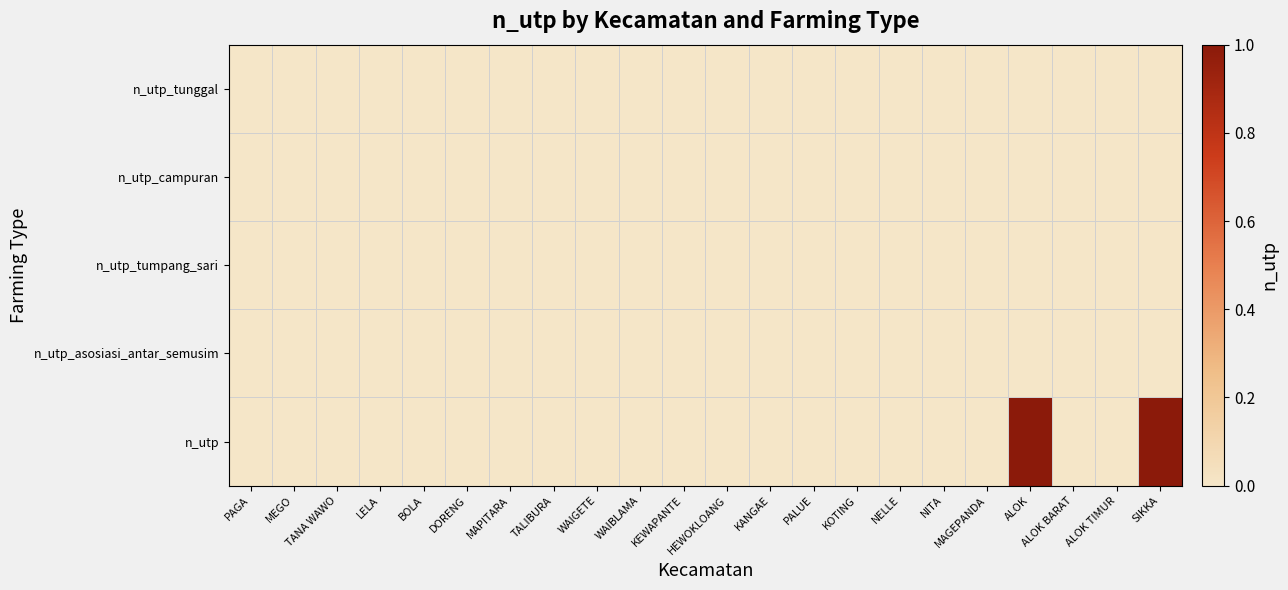

Reading right to left, what are all the values shown in this chart?

n_utp_tunggal: SIKKA=0	ALOK TIMUR=0	ALOK BARAT=0	ALOK=0	MAGEPANDA=0	NITA=0	NELLE=0	KOTING=0	PALUE=0	KANGAE=0	HEWOKLOANG=0	KEWAPANTE=0	WAIBLAMA=0	WAIGETE=0	TALIBURA=0	MAPITARA=0	DORENG=0	BOLA=0	LELA=0	TANA WAWO=0	MEGO=0	PAGA=0
n_utp_campuran: SIKKA=0	ALOK TIMUR=0	ALOK BARAT=0	ALOK=0	MAGEPANDA=0	NITA=0	NELLE=0	KOTING=0	PALUE=0	KANGAE=0	HEWOKLOANG=0	KEWAPANTE=0	WAIBLAMA=0	WAIGETE=0	TALIBURA=0	MAPITARA=0	DORENG=0	BOLA=0	LELA=0	TANA WAWO=0	MEGO=0	PAGA=0
n_utp_tumpang_sari: SIKKA=0	ALOK TIMUR=0	ALOK BARAT=0	ALOK=0	MAGEPANDA=0	NITA=0	NELLE=0	KOTING=0	PALUE=0	KANGAE=0	HEWOKLOANG=0	KEWAPANTE=0	WAIBLAMA=0	WAIGETE=0	TALIBURA=0	MAPITARA=0	DORENG=0	BOLA=0	LELA=0	TANA WAWO=0	MEGO=0	PAGA=0
n_utp_asosiasi_antar_semusim: SIKKA=0	ALOK TIMUR=0	ALOK BARAT=0	ALOK=0	MAGEPANDA=0	NITA=0	NELLE=0	KOTING=0	PALUE=0	KANGAE=0	HEWOKLOANG=0	KEWAPANTE=0	WAIBLAMA=0	WAIGETE=0	TALIBURA=0	MAPITARA=0	DORENG=0	BOLA=0	LELA=0	TANA WAWO=0	MEGO=0	PAGA=0
n_utp: SIKKA=1	ALOK TIMUR=0	ALOK BARAT=0	ALOK=1	MAGEPANDA=0	NITA=0	NELLE=0	KOTING=0	PALUE=0	KANGAE=0	HEWOKLOANG=0	KEWAPANTE=0	WAIBLAMA=0	WAIGETE=0	TALIBURA=0	MAPITARA=0	DORENG=0	BOLA=0	LELA=0	TANA WAWO=0	MEGO=0	PAGA=0